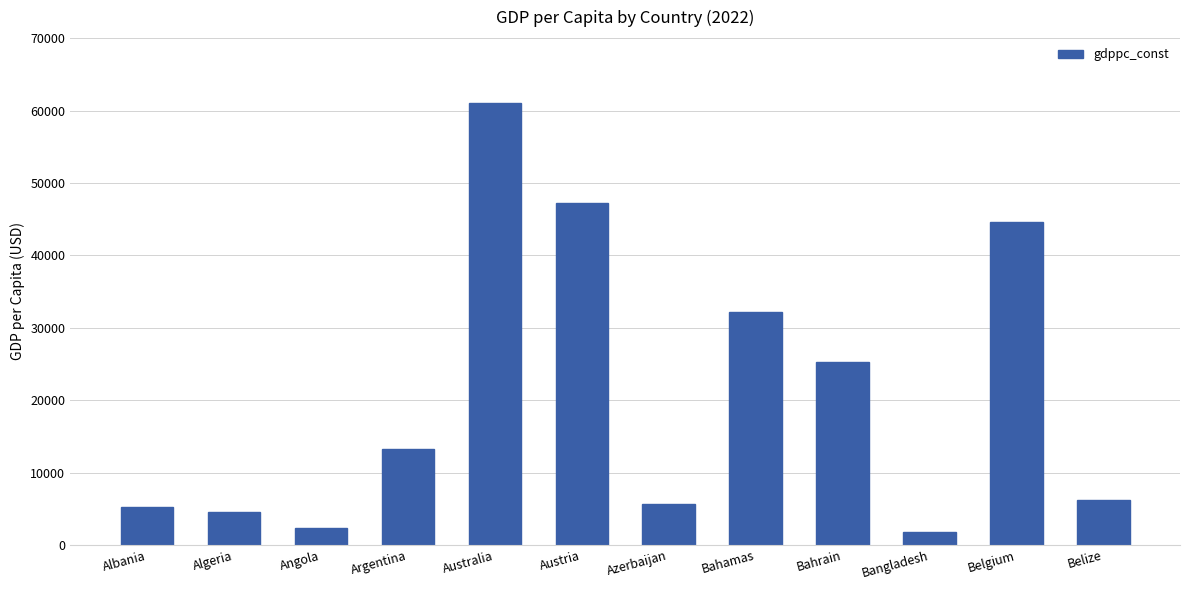

Between Argentina and Belgium, which is larger?

Belgium